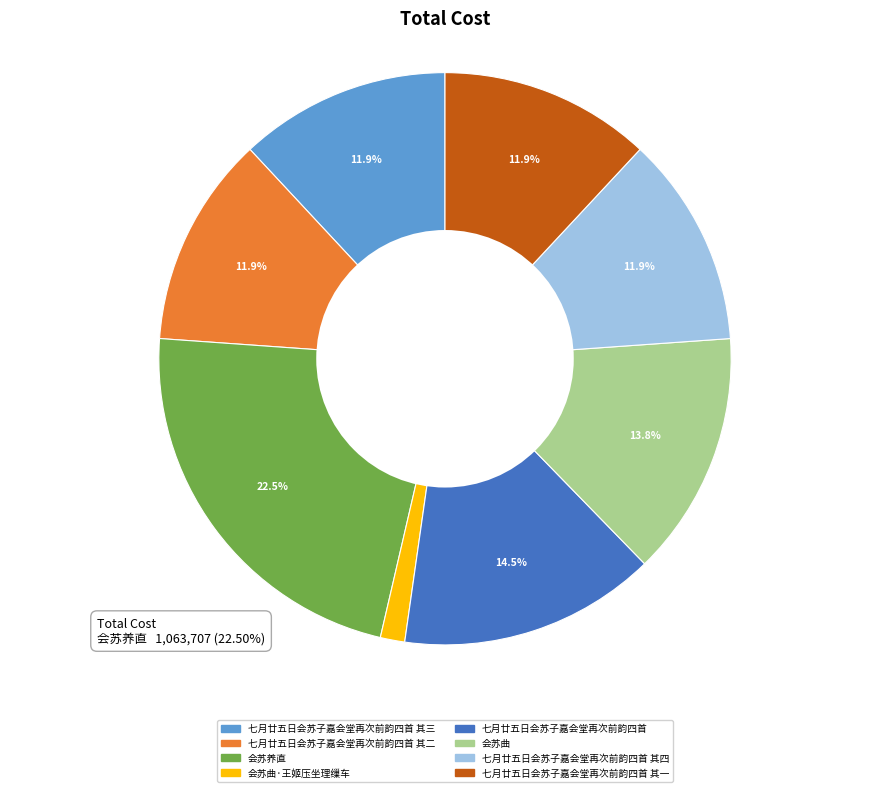

Does any single category account for the majority?

No